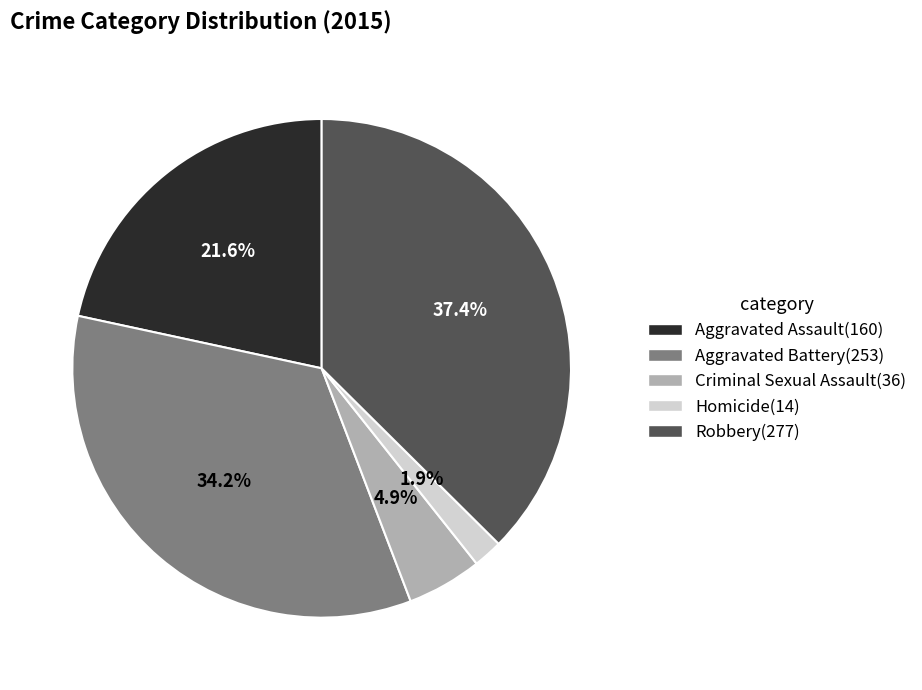

The Robbery slice represents 37% of the pie. True or false?

True